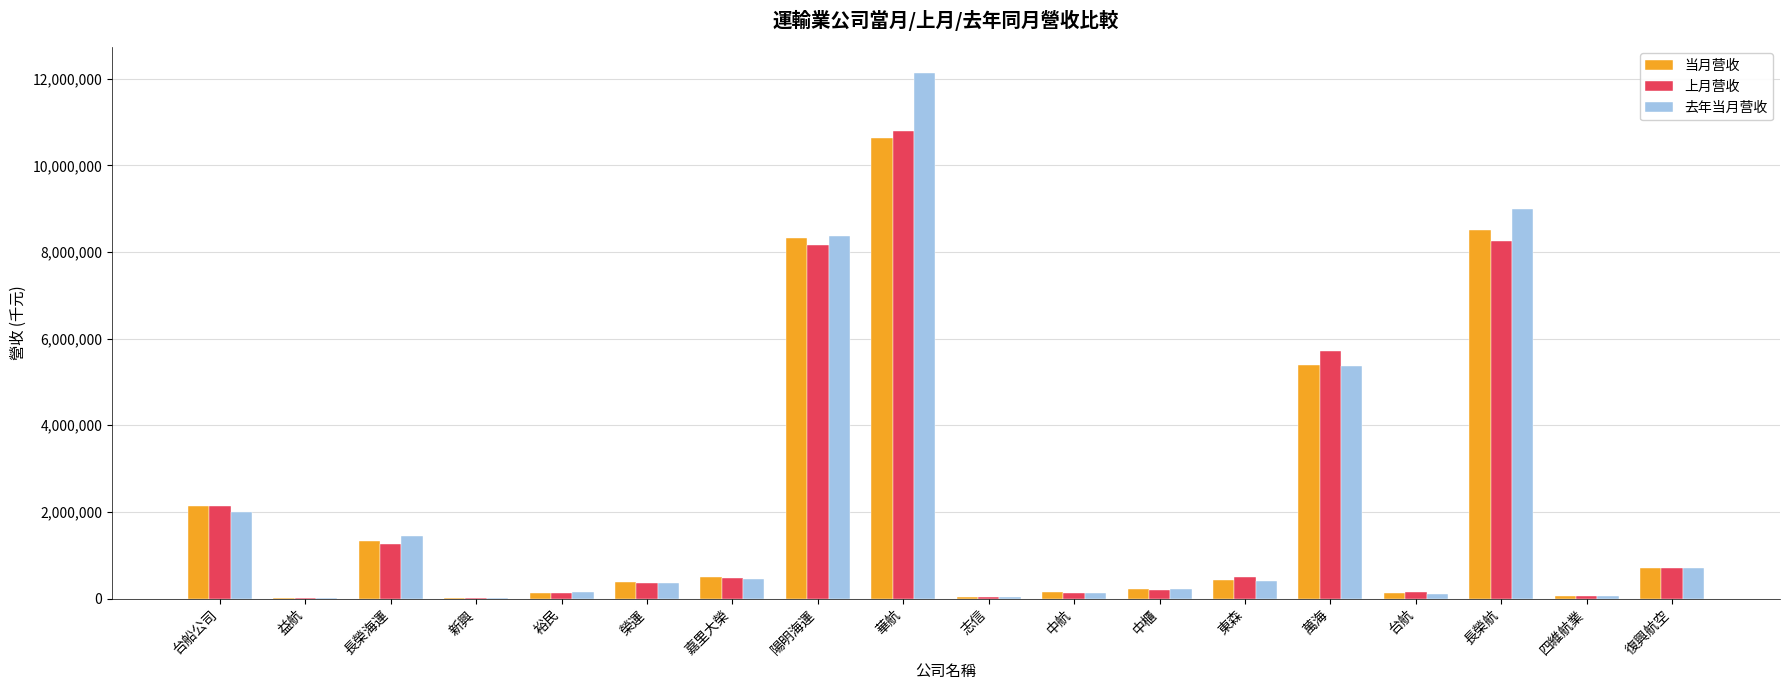

Count the number of categories in the chart.

18